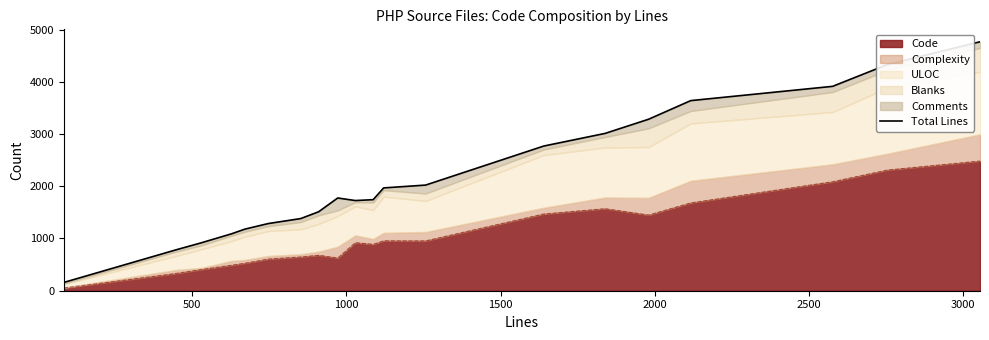

Does the chart have visible grid lines?

No